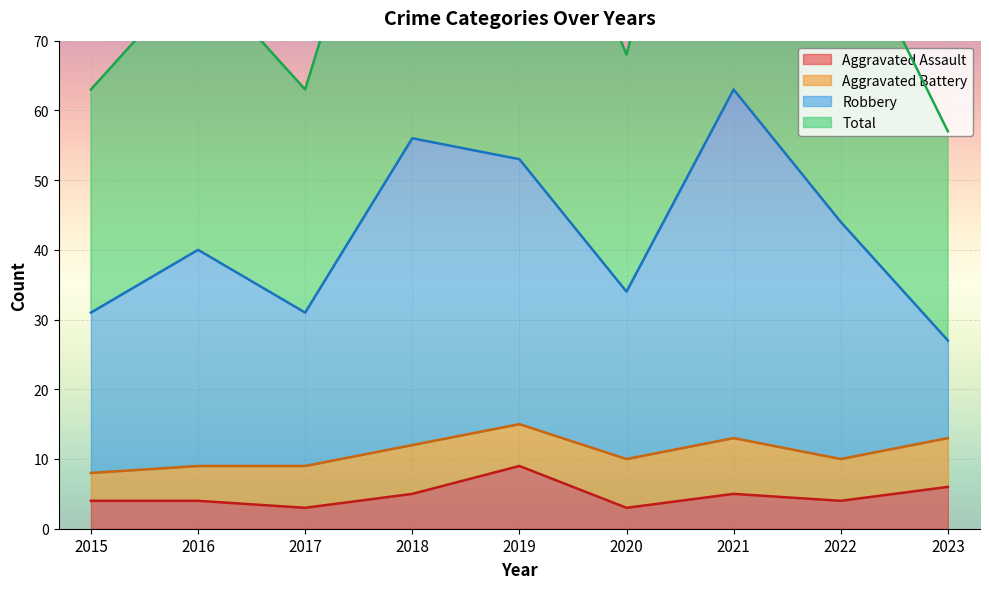

True or false: Aggravated Assault and Total intersect in this chart.

False